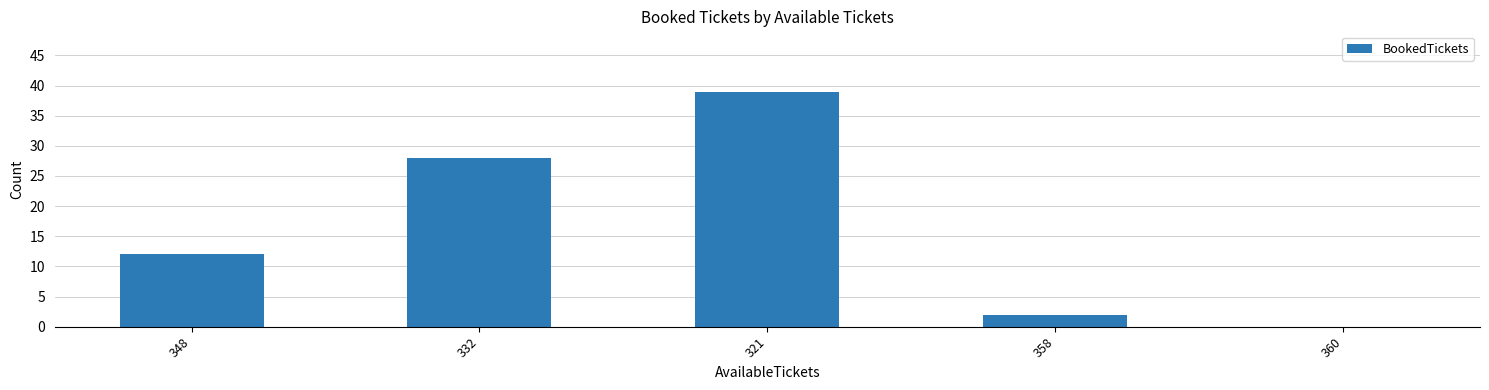

What is the sum of the values at 321 and 360?

39